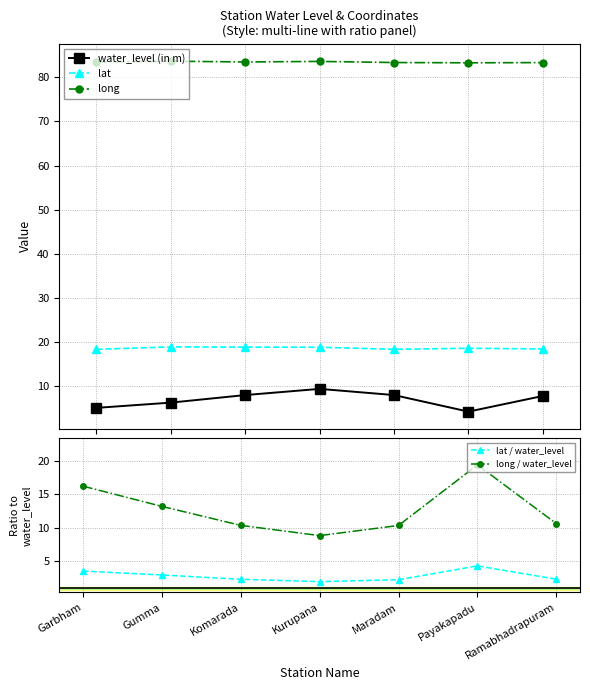

What is the average value of the lat series?

18.7